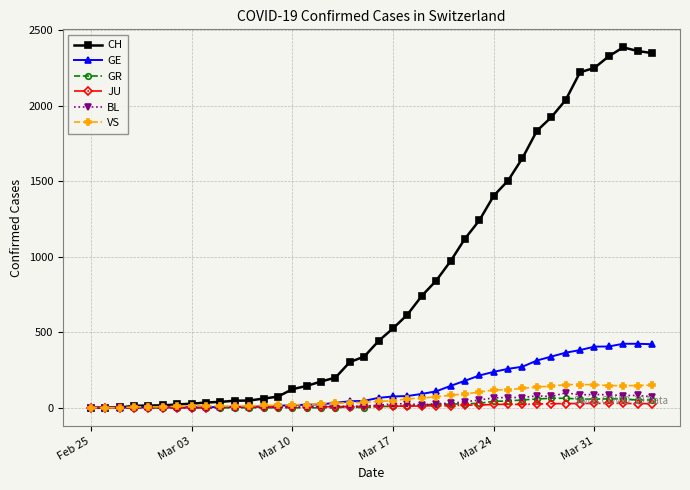

Which series has the largest total across all categories?

CH